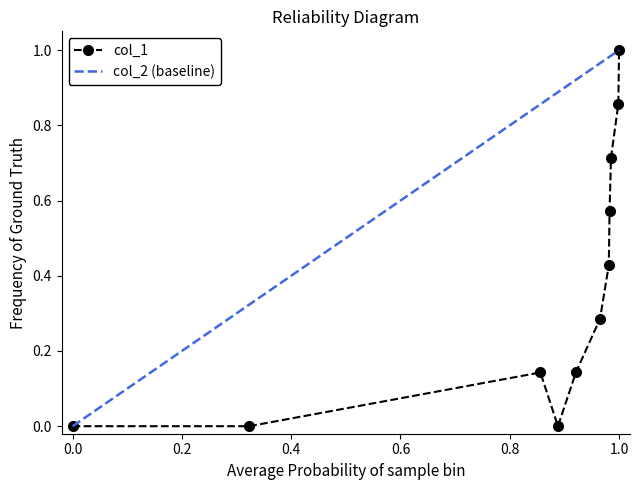

What is the maximum value for col_1?

1.0